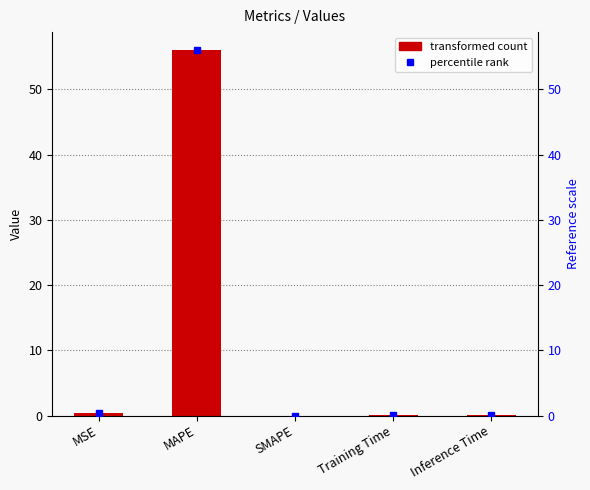

What is the change in value from MAPE to Training Time?

-56.0